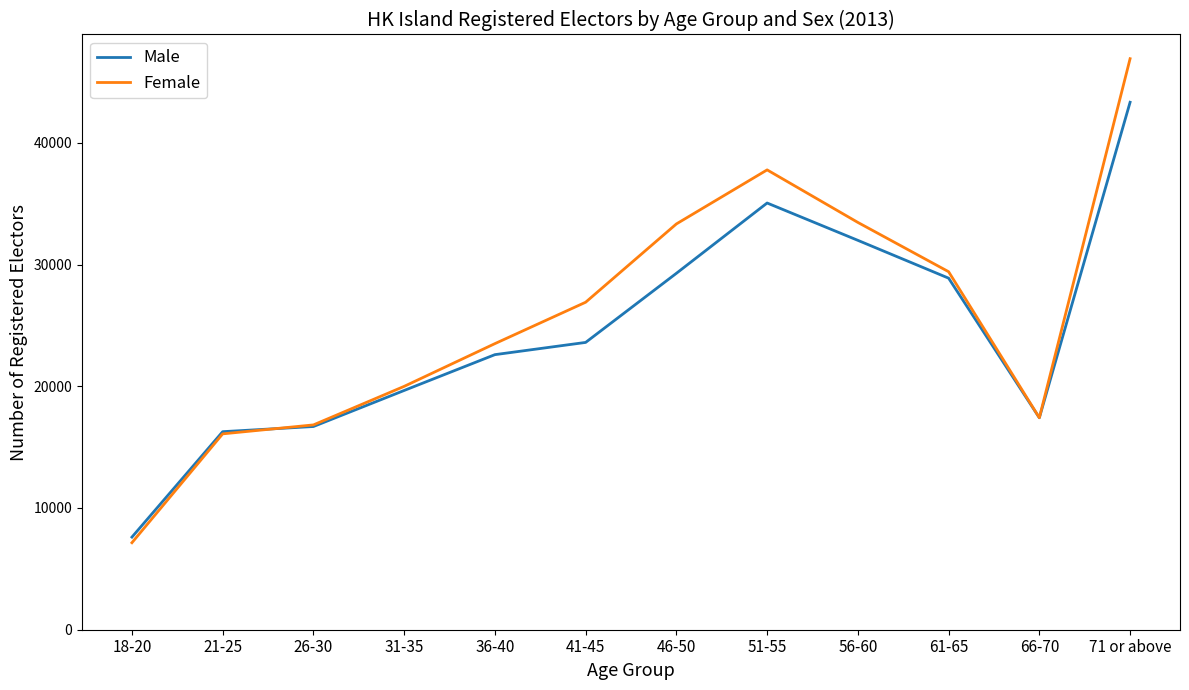

Which series changed the most between 31-35 and 36-40?

Female